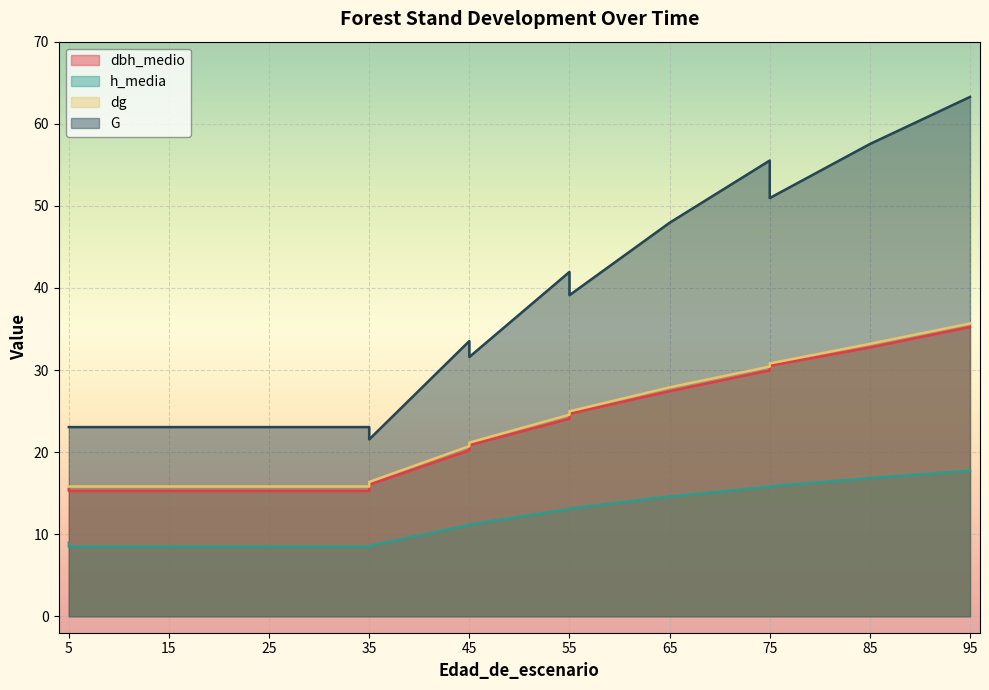

At how many categories does at least one series exceed 20?

15